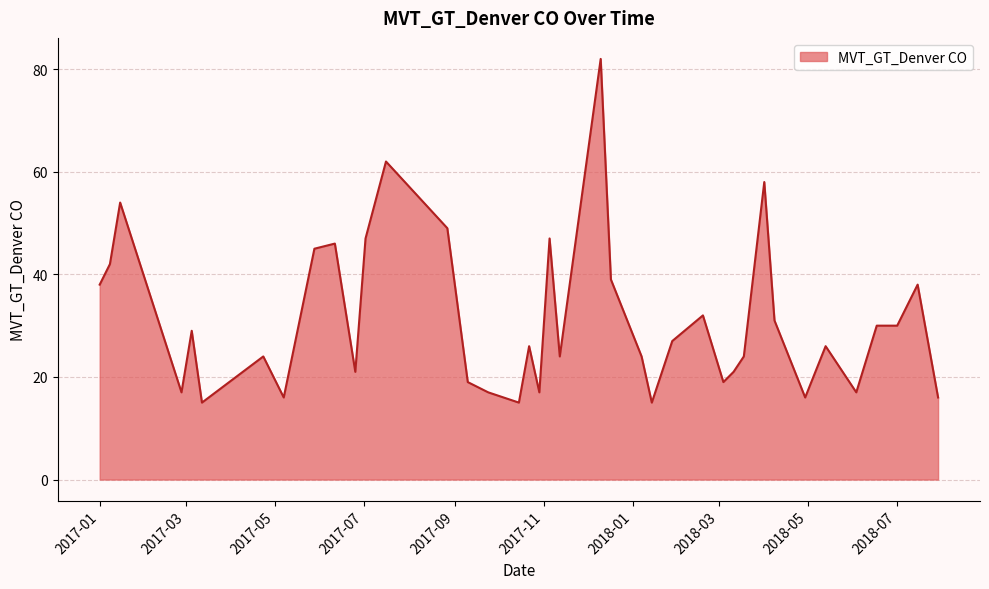

What is the difference between the maximum and minimum values?

67